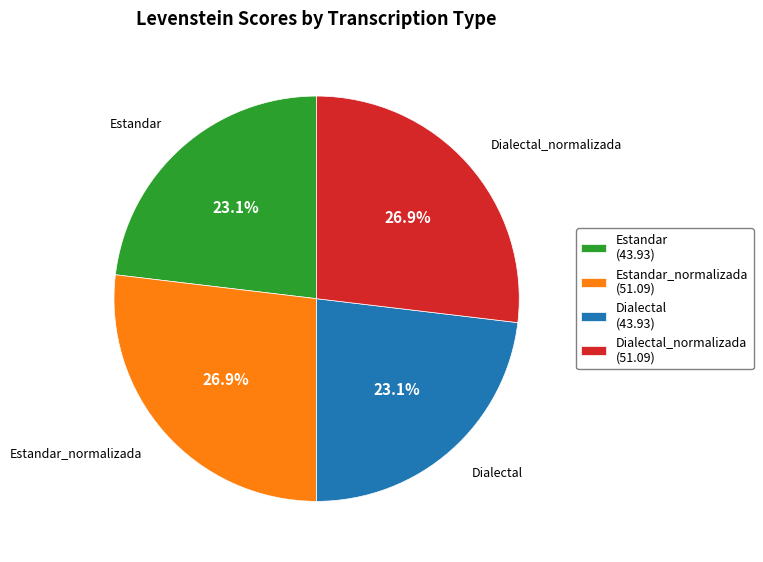

What is the ratio of the value at Estandar_normalizada (51.09) to the value at Dialectal (43.93)?

1.2